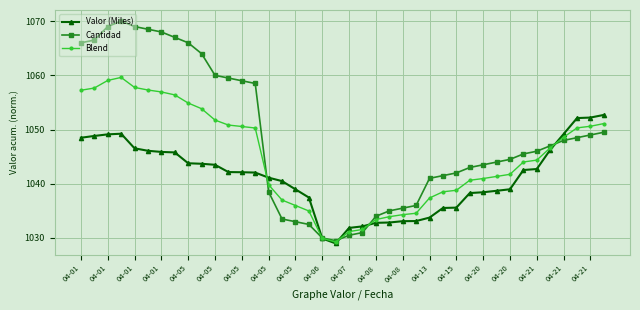

Which series has the largest range (max minus min)?

Cantidad